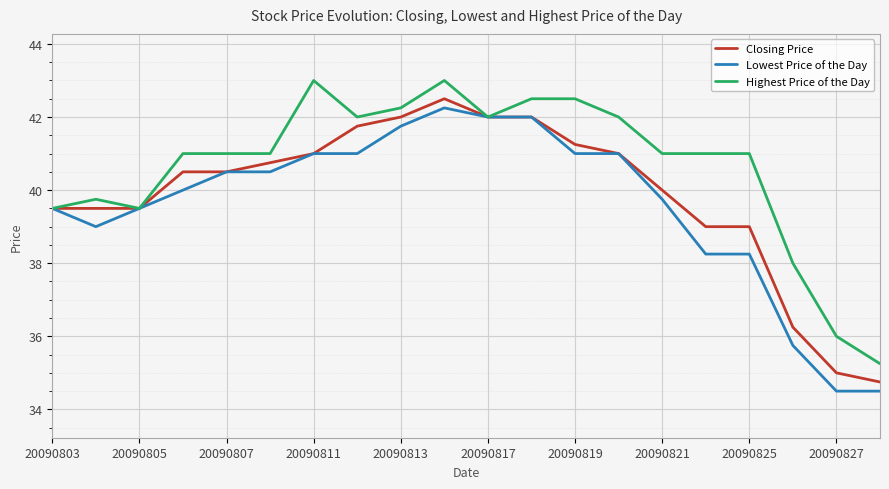

Which series has the largest total across all categories?

Highest Price of the Day